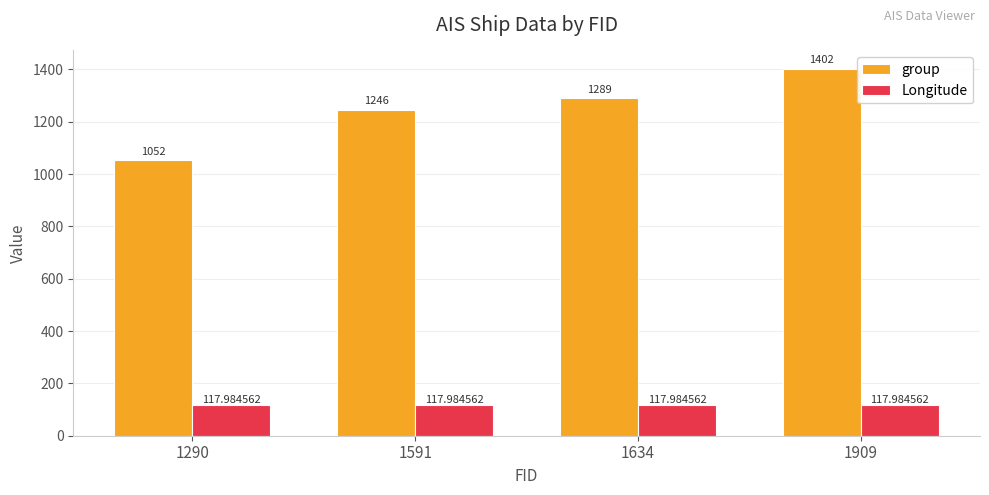

How many groups of bars are there?

4